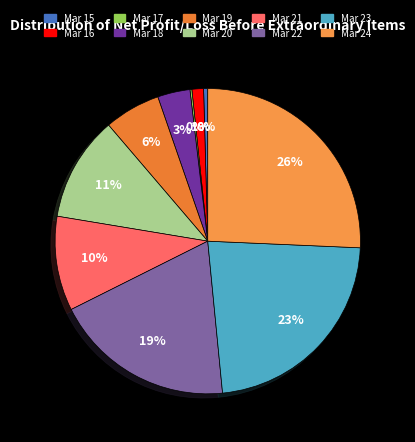

What percentage is the Mar 22 slice, to the nearest percent?

19%